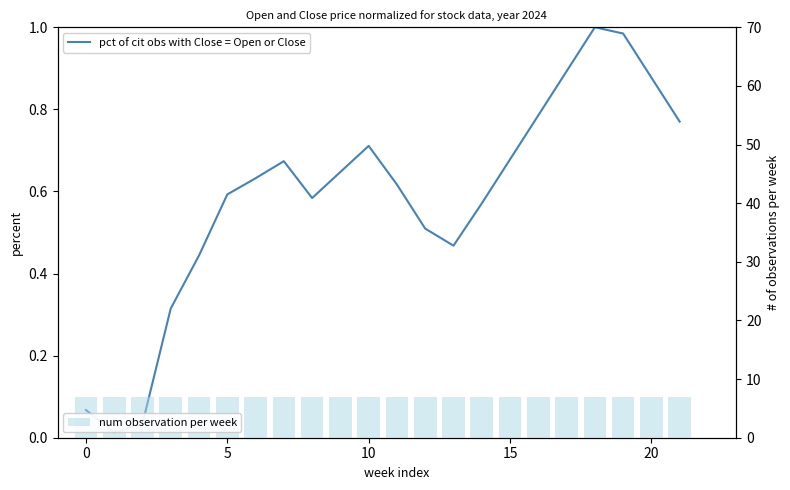

The pct of cit obs with Close = Open or Close series shows 0.0 at 0. True or false?

False